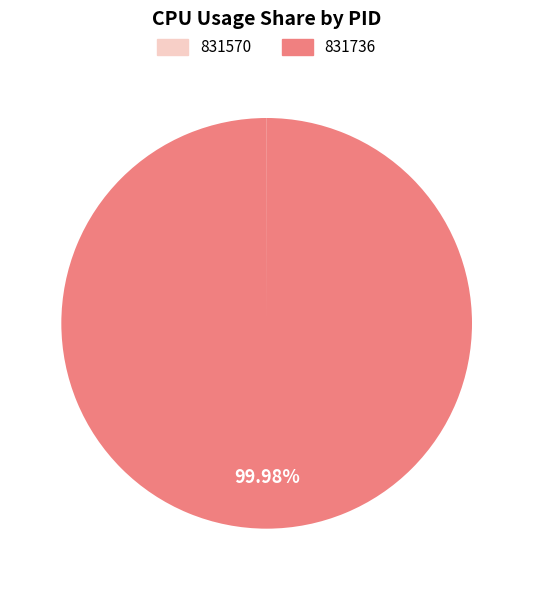

Does 831736 represent more than half of the total?

Yes